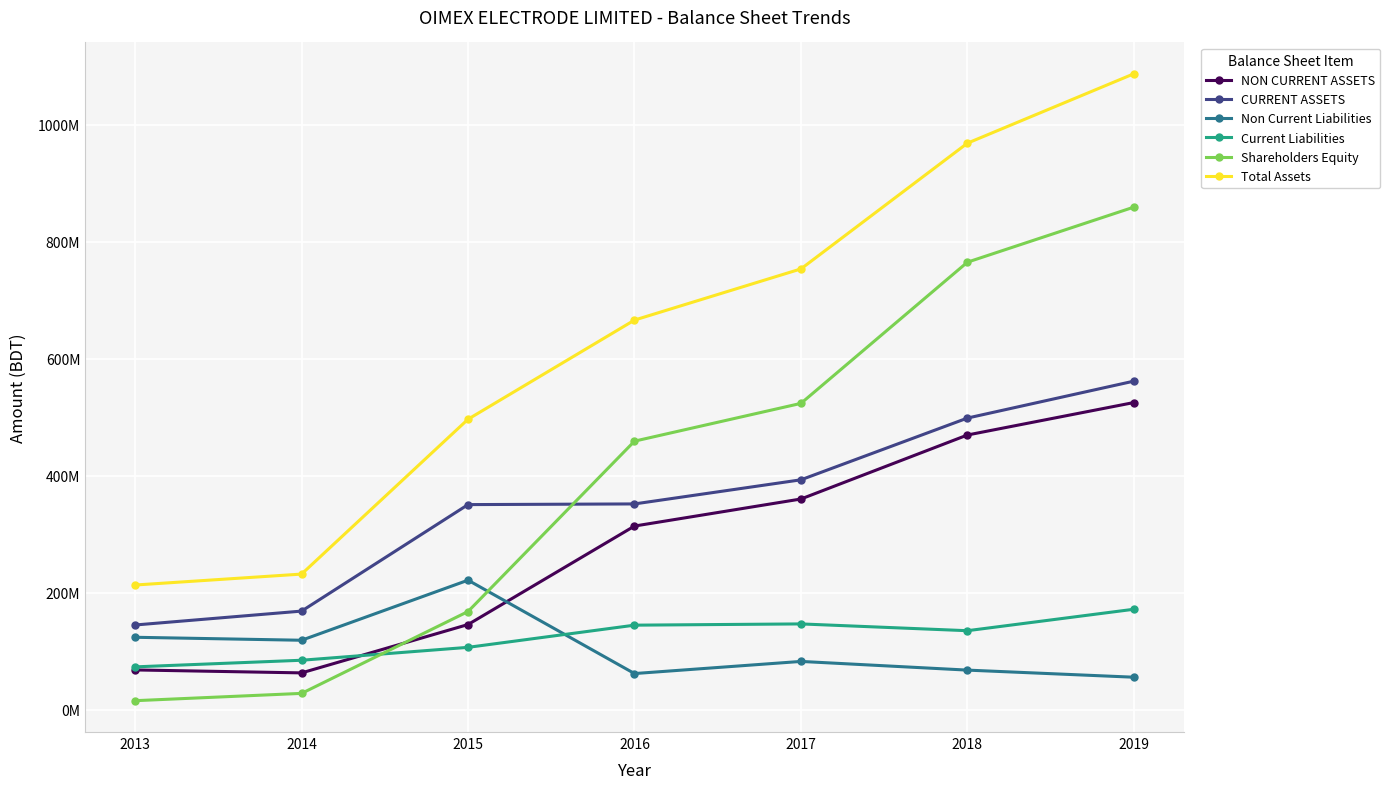

What is the sum of all Non Current Liabilities values?

733677056